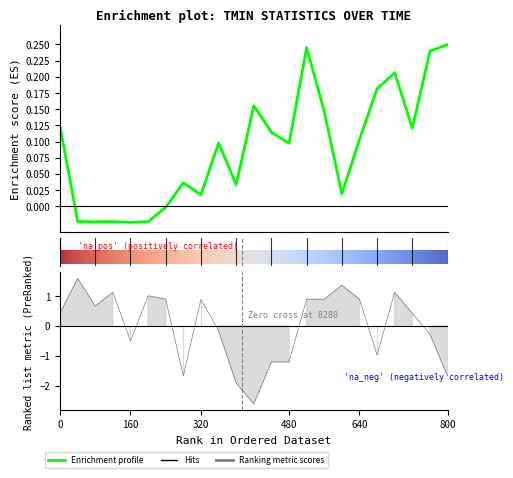

What is the sum of all TMIN_SUM values?

2.1